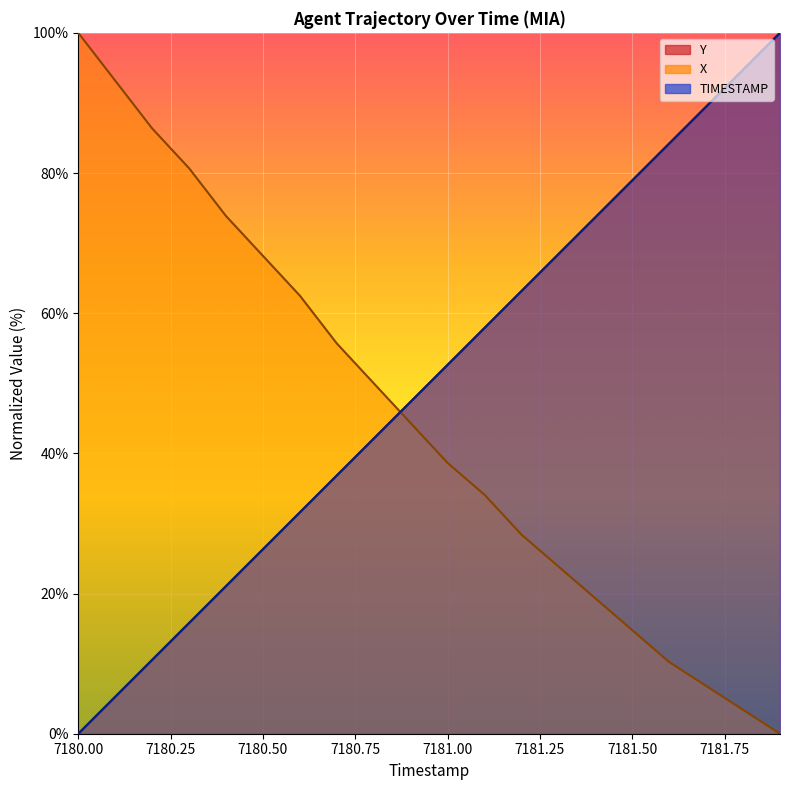

Between 7180.2 and 7181.5, which is larger?

7181.5